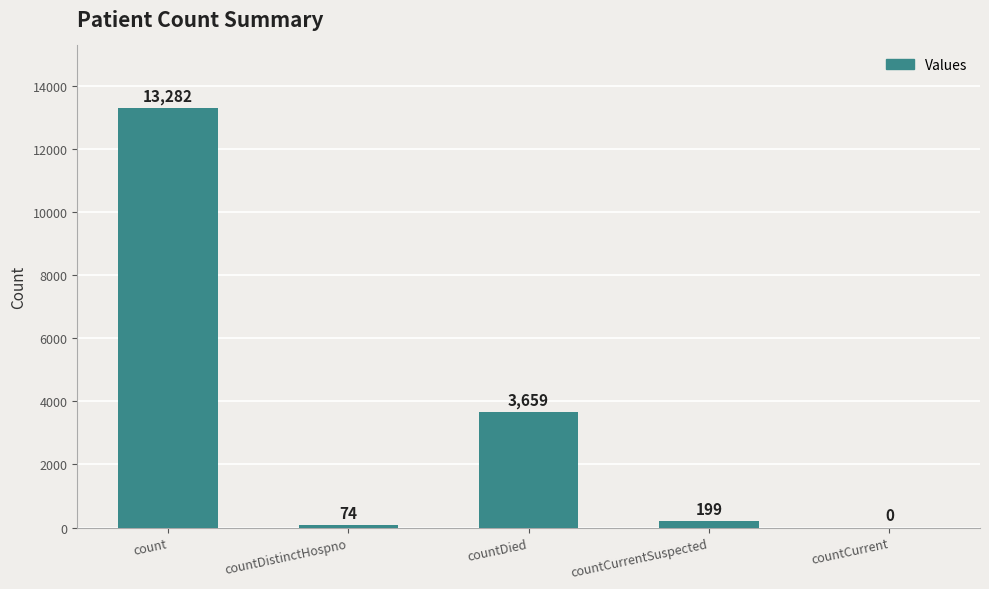

Which has a higher value, count or countDied?

count